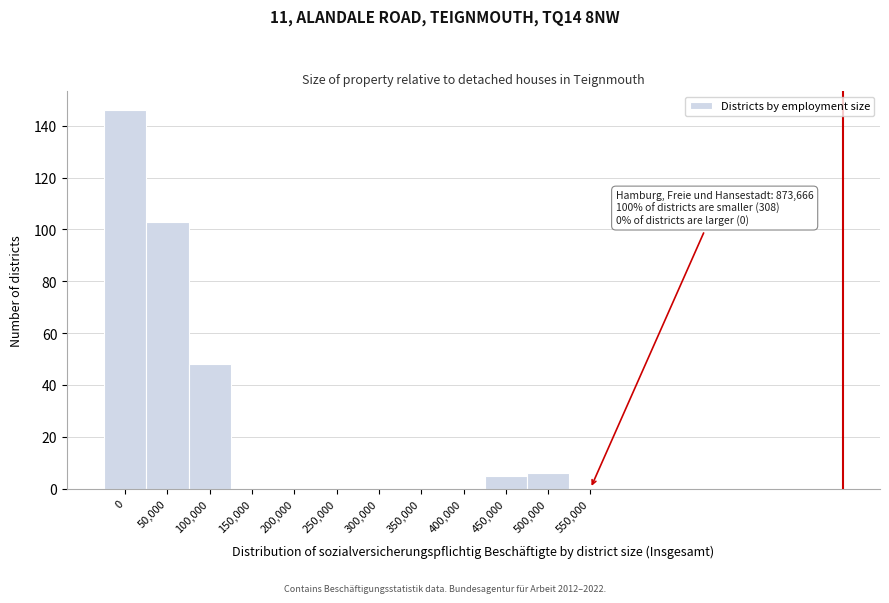

Reading right to left, what are all the values shown in this chart?

550,000=0	500,000=6	450,000=5	400,000=0	350,000=0	300,000=0	250,000=0	200,000=0	150,000=0	100,000=48	50,000=103	0=146